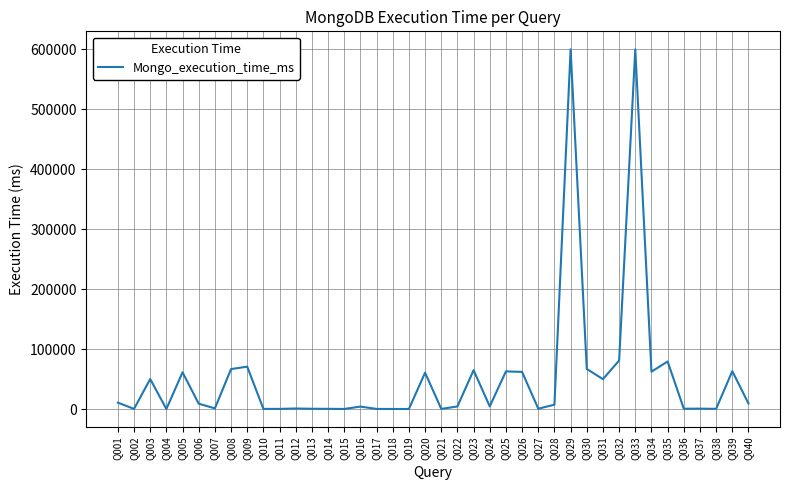

True or false: the data has more than 2 interior local peaks.

True